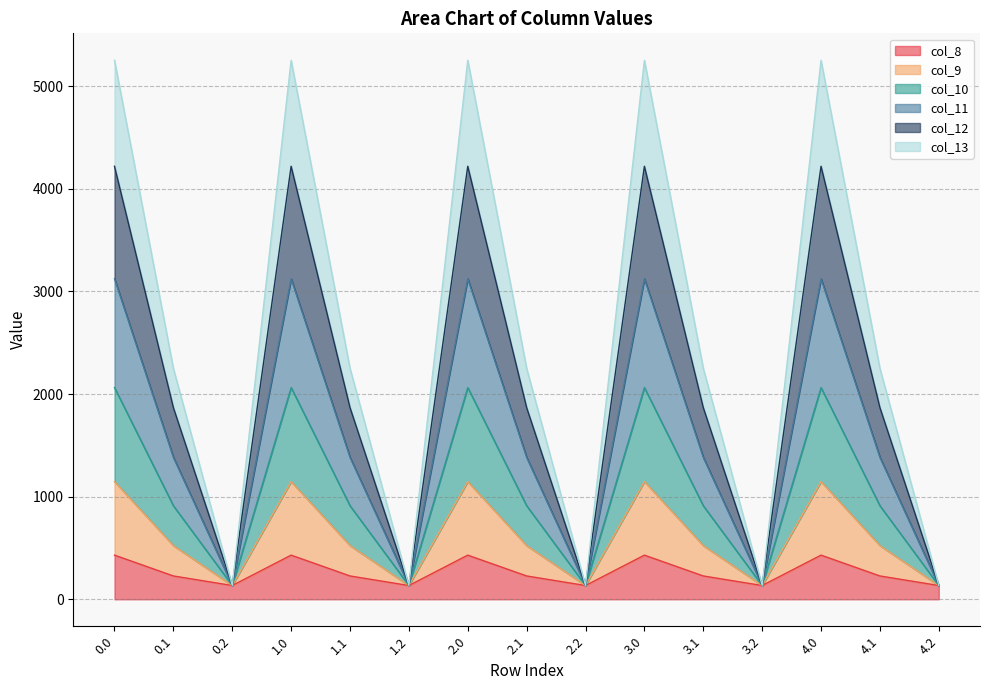

The value of col_9 at 3.1 is 1233.0. True or false?

False